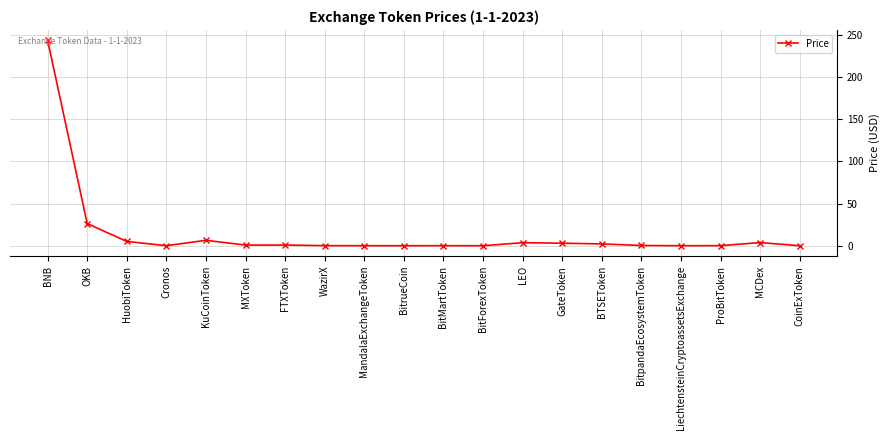

What is the label of the 15th point from the right?

MXToken